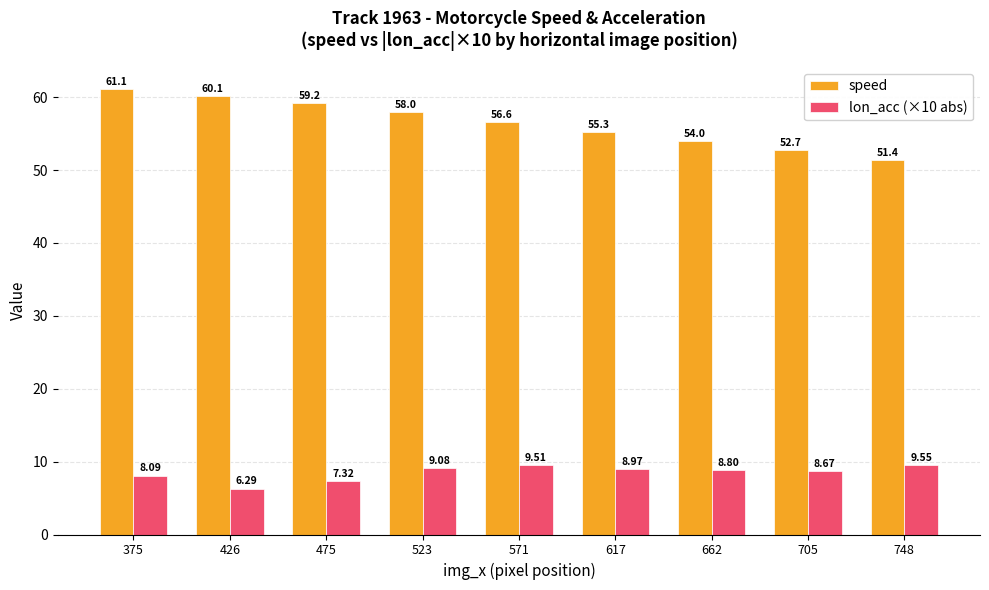

What is the total value across all series at 748?

61.0